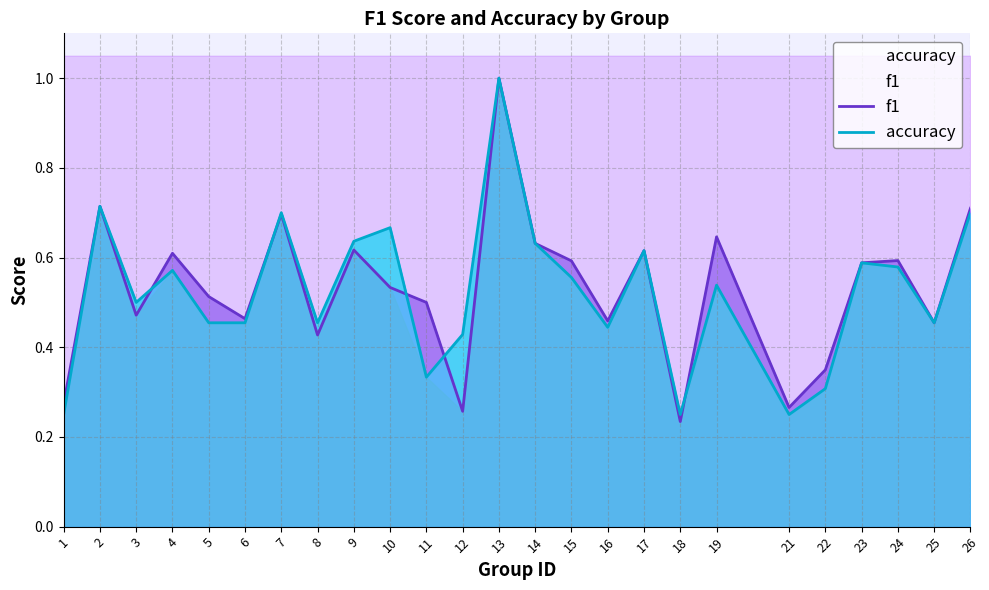

True or false: f1 has a value of 0.8 at 11.

False